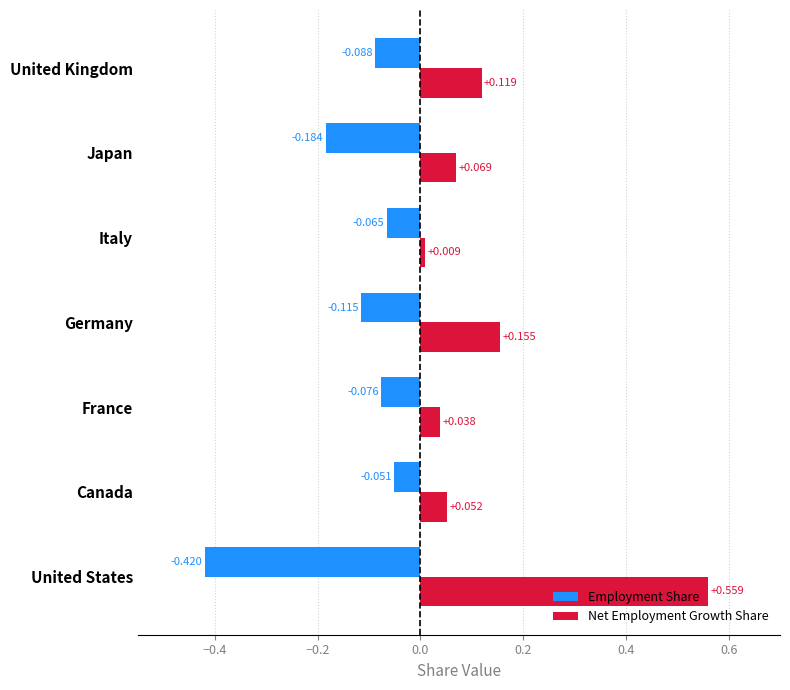

Is the value of Employment Share at Germany greater than the value of Net Employment Growth Share at Germany?

No